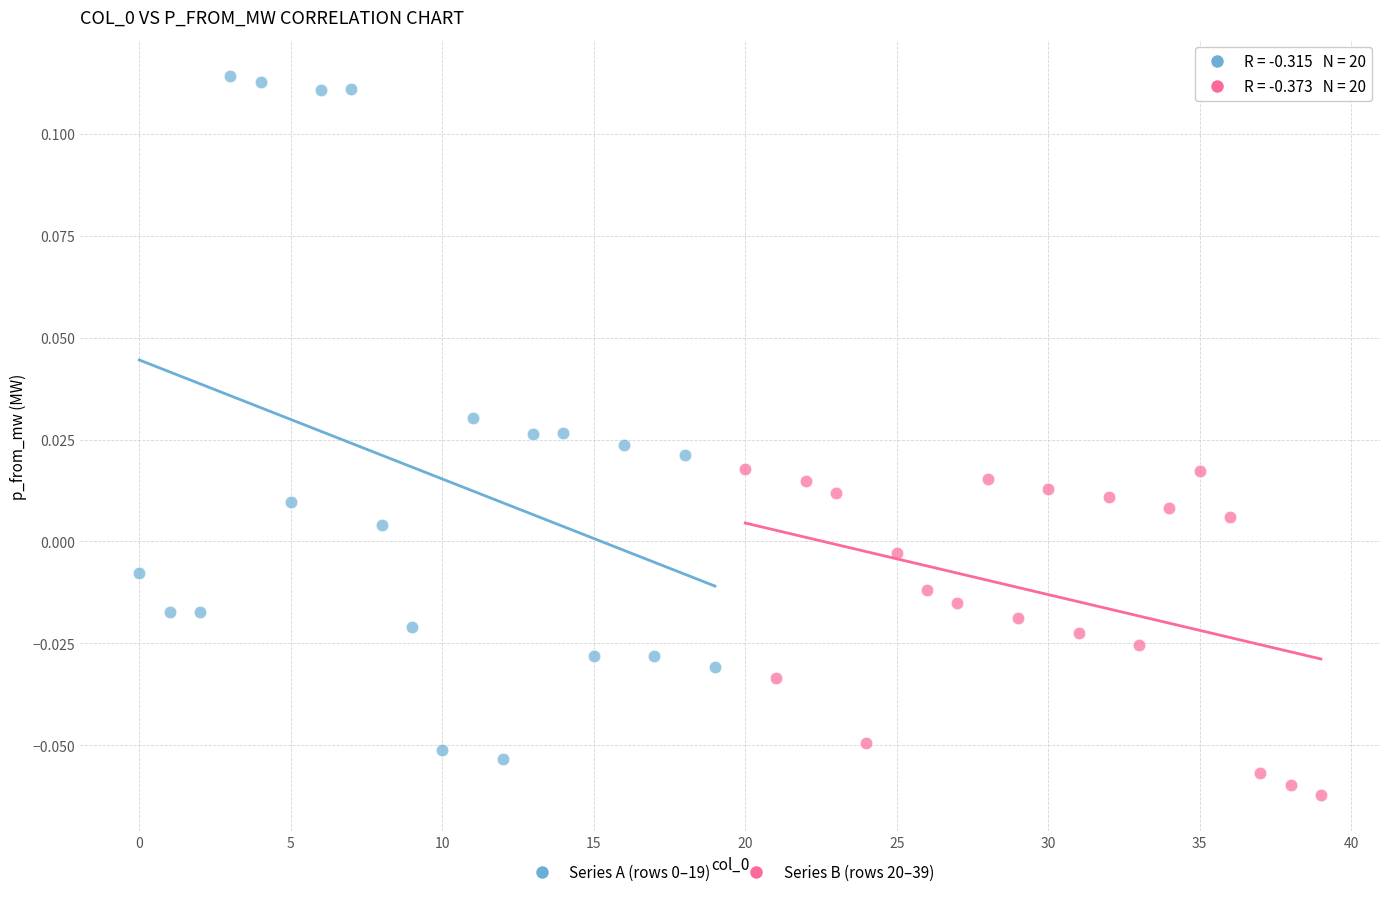

Which series reaches the minimum Y coordinate?

Series B (rows 20–39)